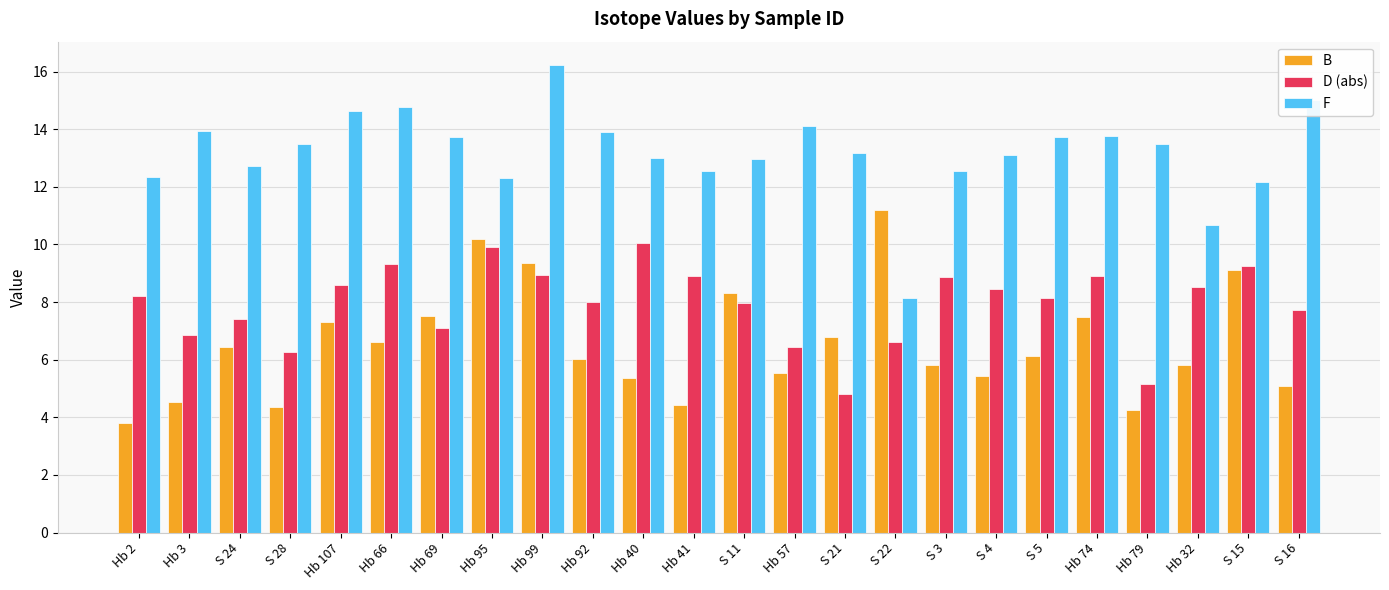

What is the total value across all series at S 22?

26.0